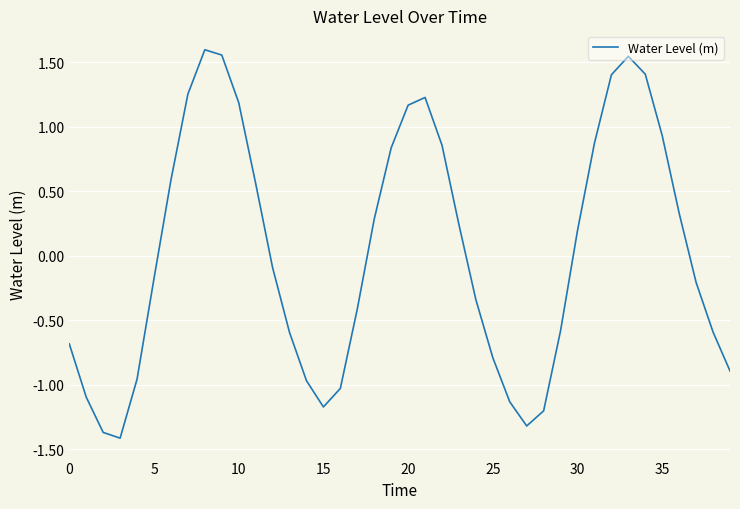

How many negative values are there?

21